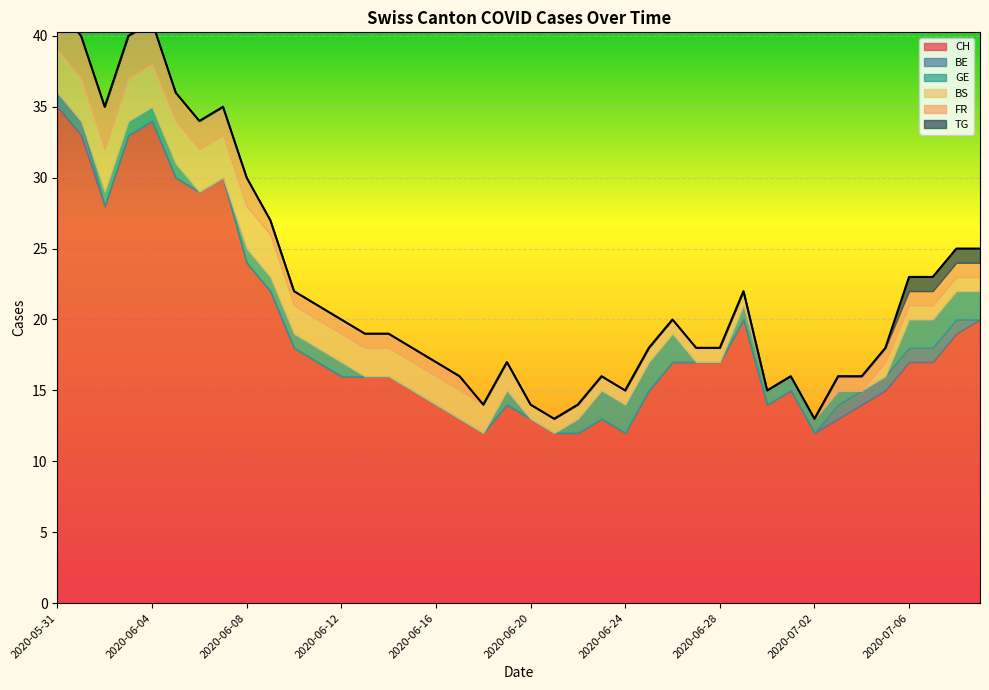

True or false: BE and TG cross at least once.

False